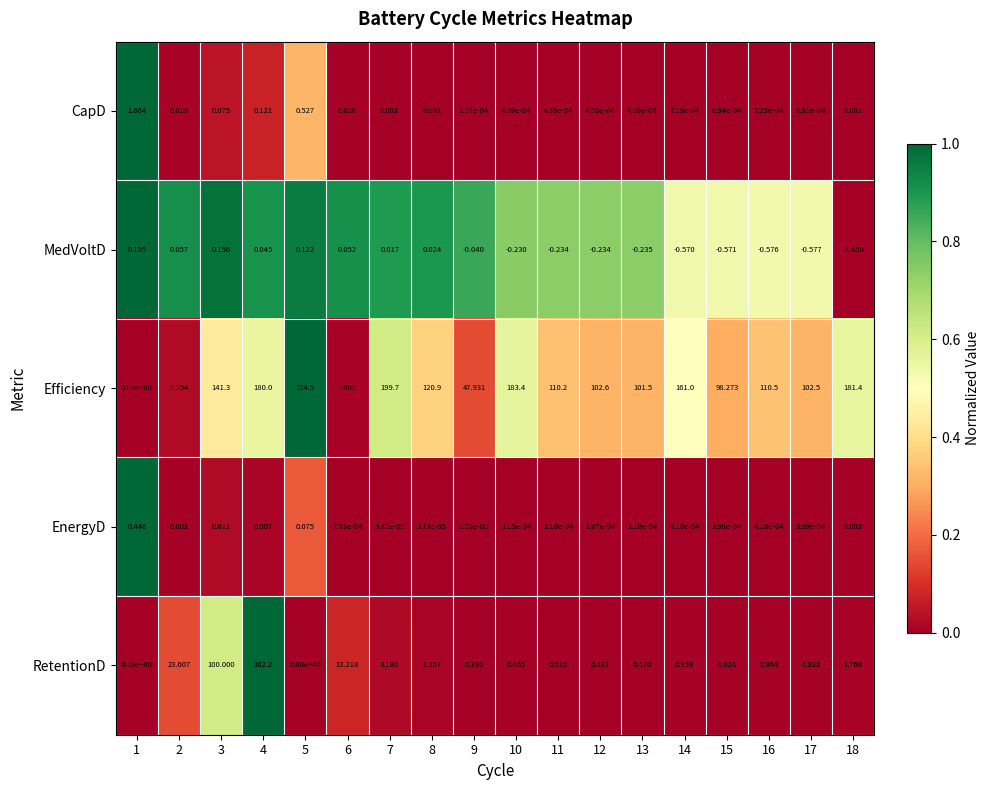

Which series changed the most between 13 and 14?

Efficiency